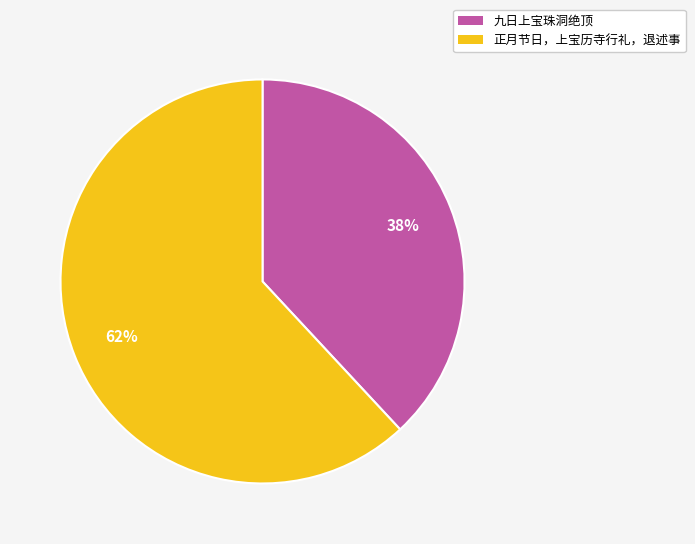

What is the largest slice in the pie chart?

正月节日，上宝历寺行礼，退述事